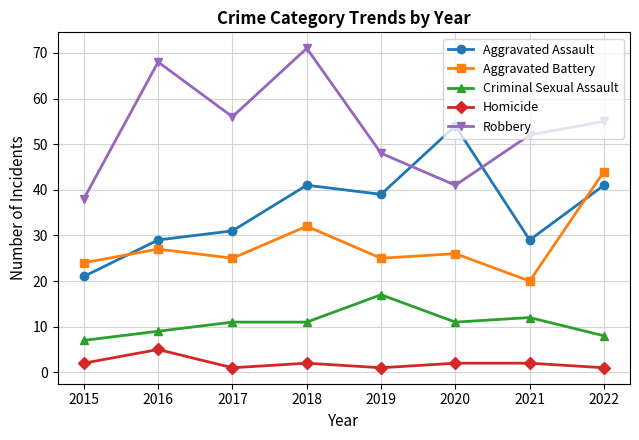

Rank the series at 2020 from lowest to highest value.

Homicide, Criminal Sexual Assault, Aggravated Battery, Robbery, Aggravated Assault